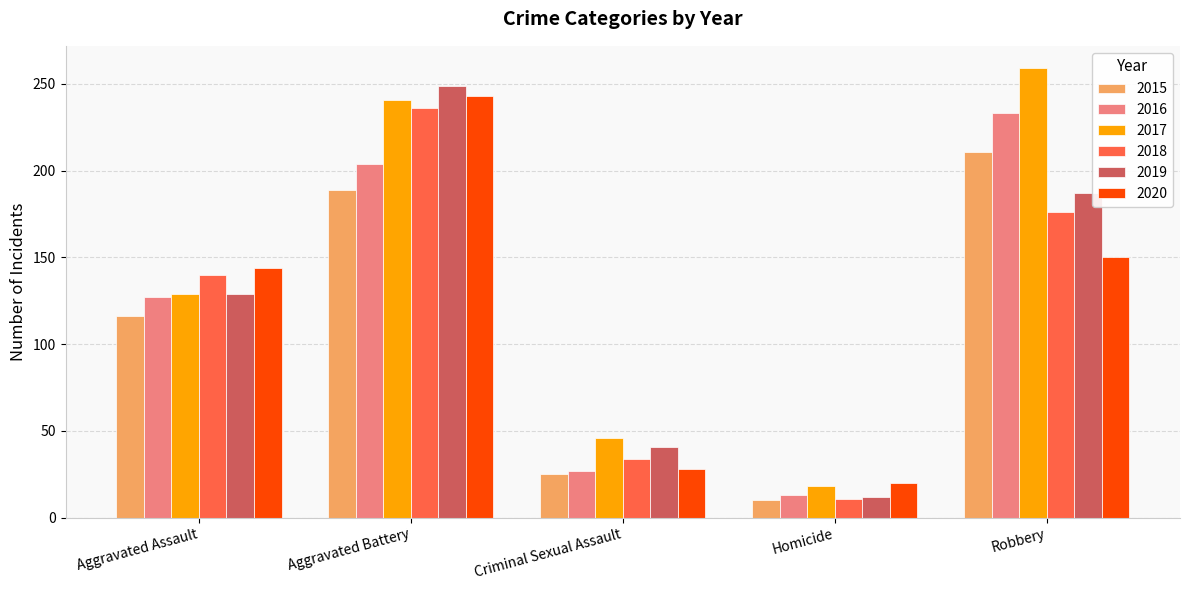

Which series has the widest spread of values?

2017